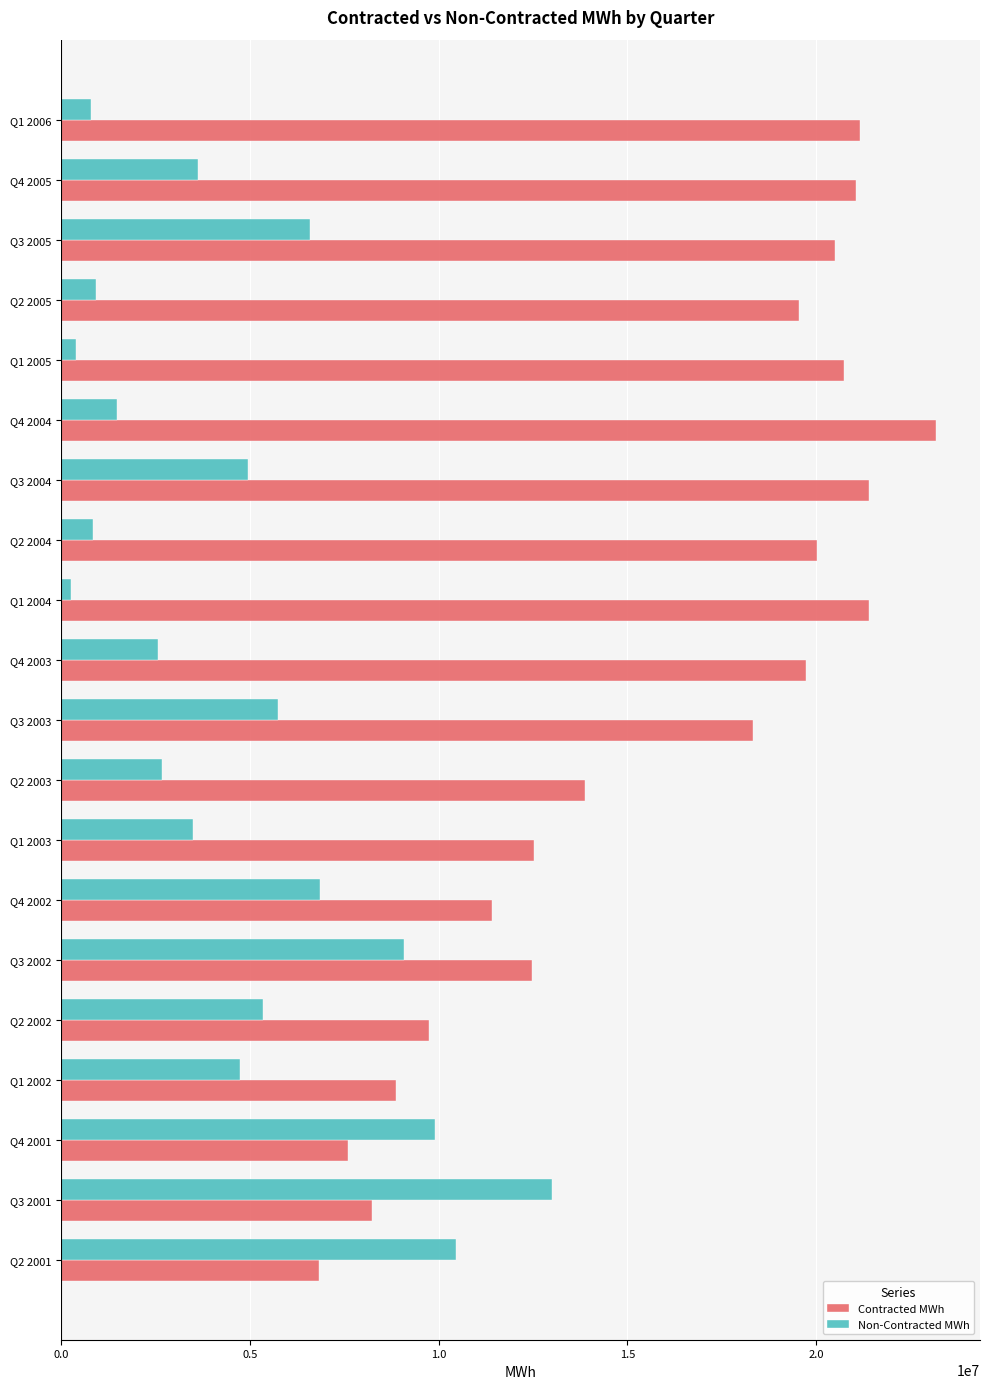

At which label does Non-Contracted MWh reach its peak?

Q3 2001